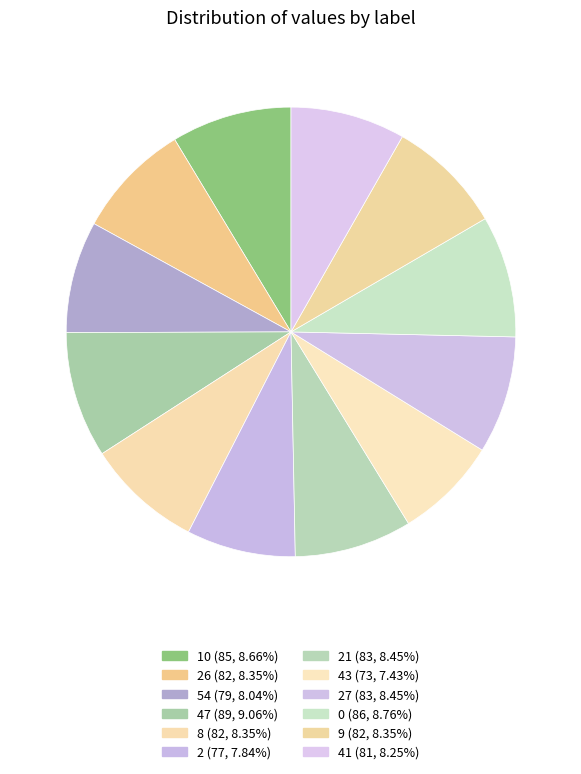

How many segments does this pie chart have?

12